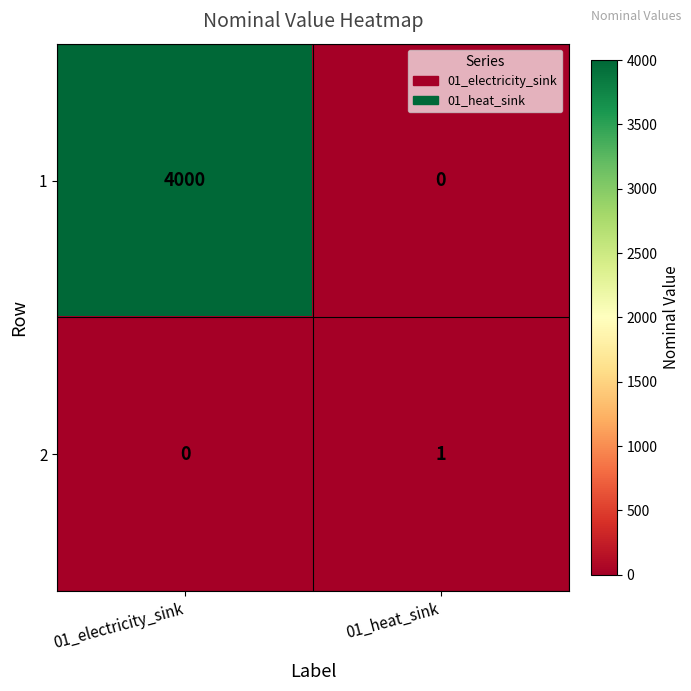

What is the sum of all 1 values?

4000